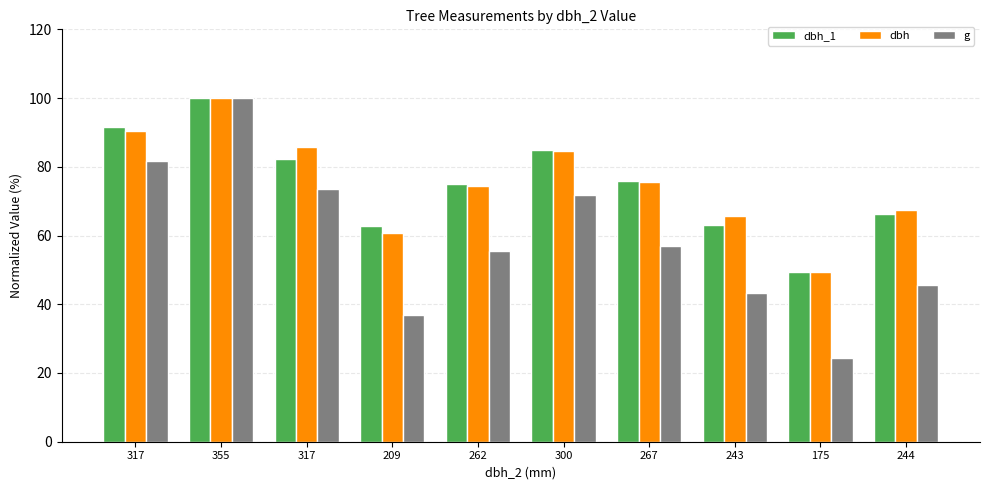

Read the dbh_1 value at 267.

75.9